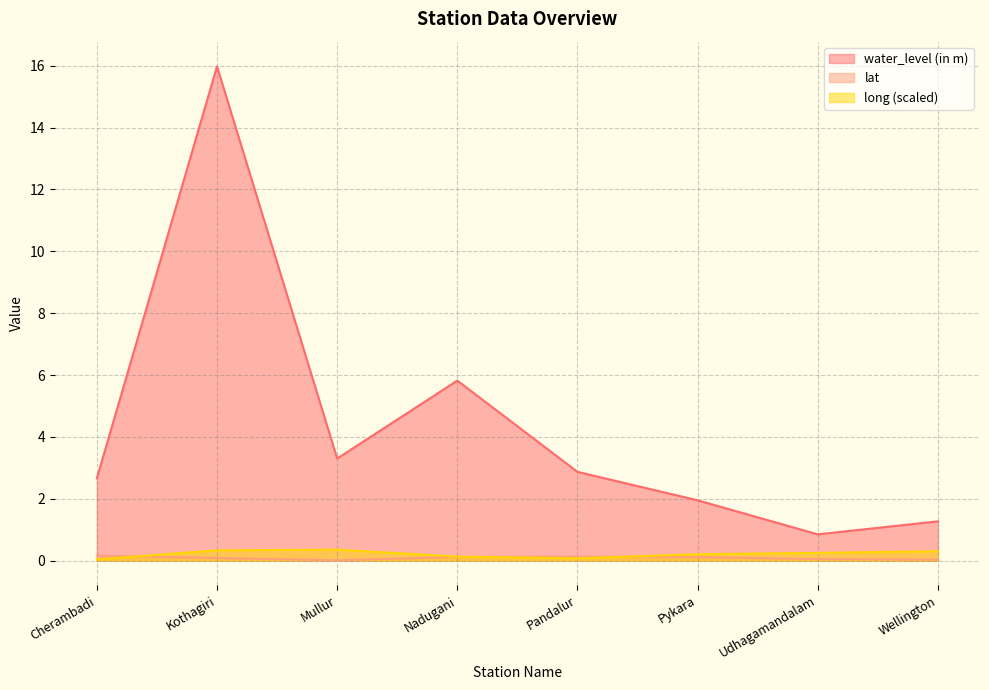

What is the sum of all water_level (in m) values?

34.7